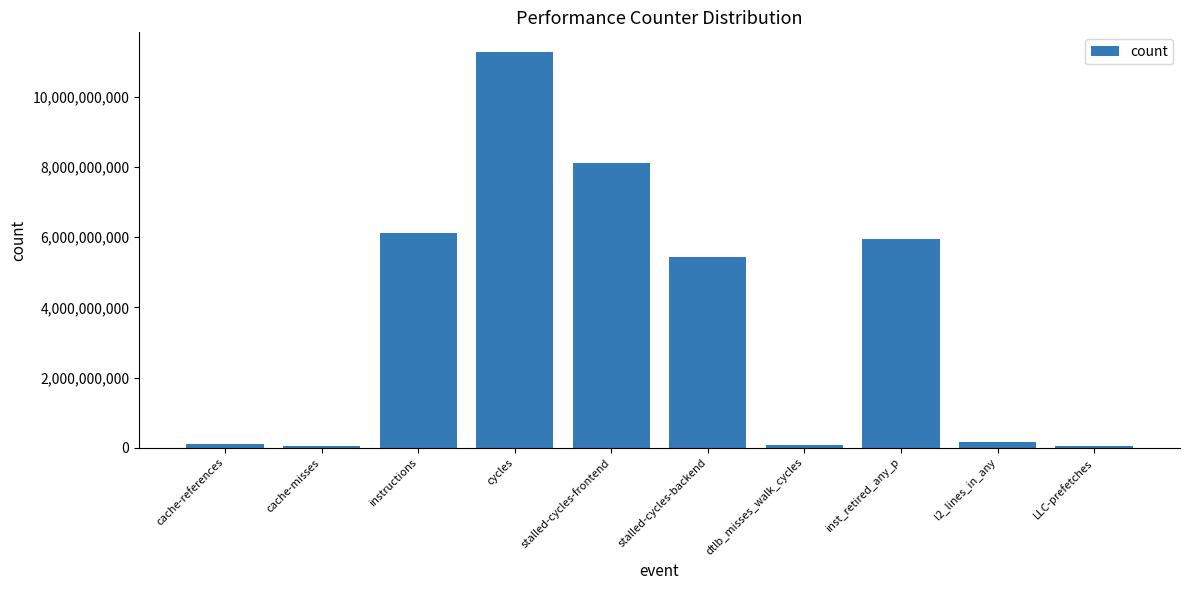

What is the maximum value shown in the chart?

11279678301